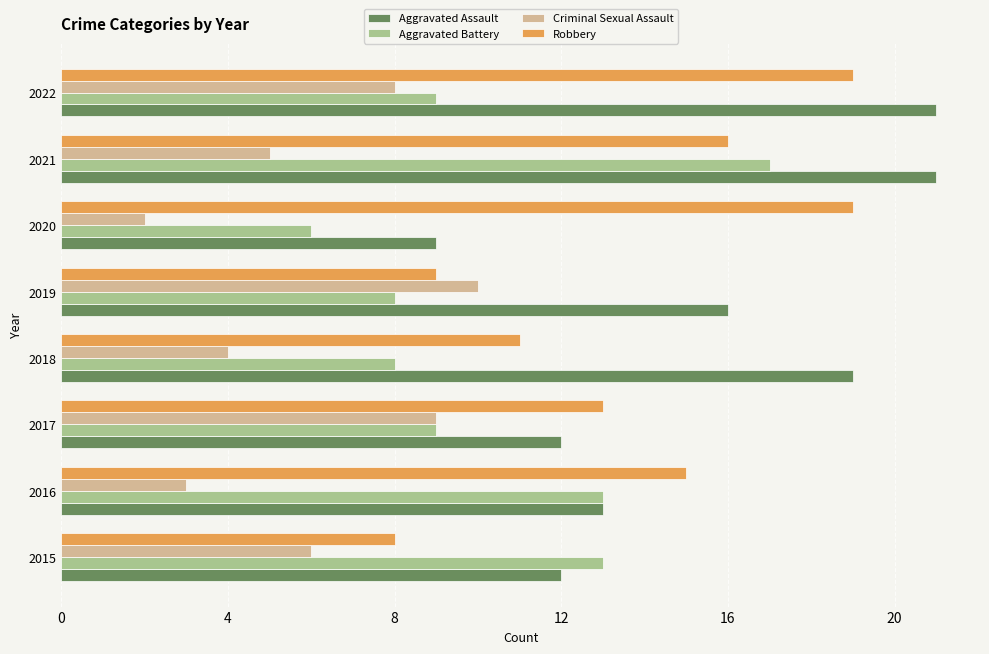

How many values in the Criminal Sexual Assault series are below 6?

4